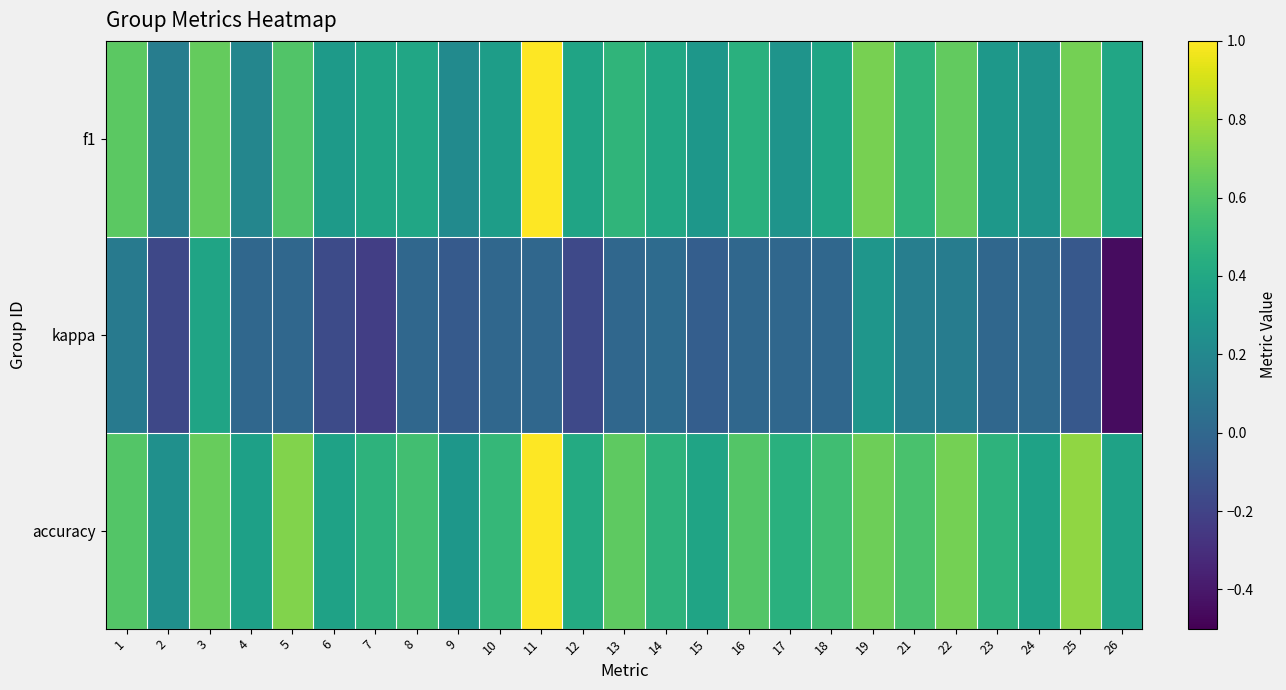

Which series has the largest range (max minus min)?

f1